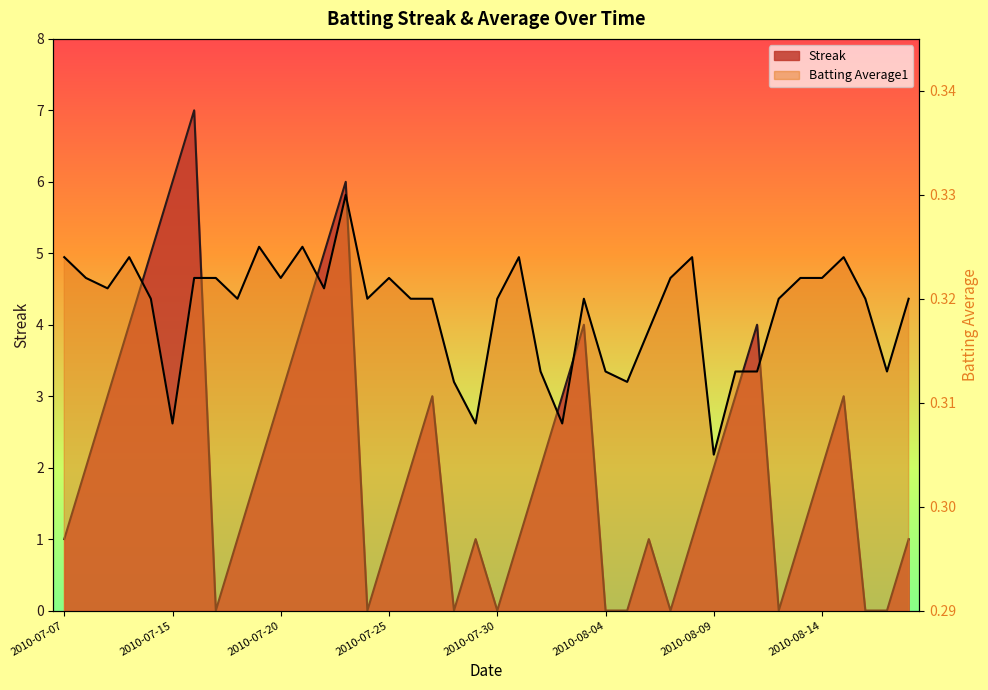

Where is the first local minimum for Streak?

2010-07-17